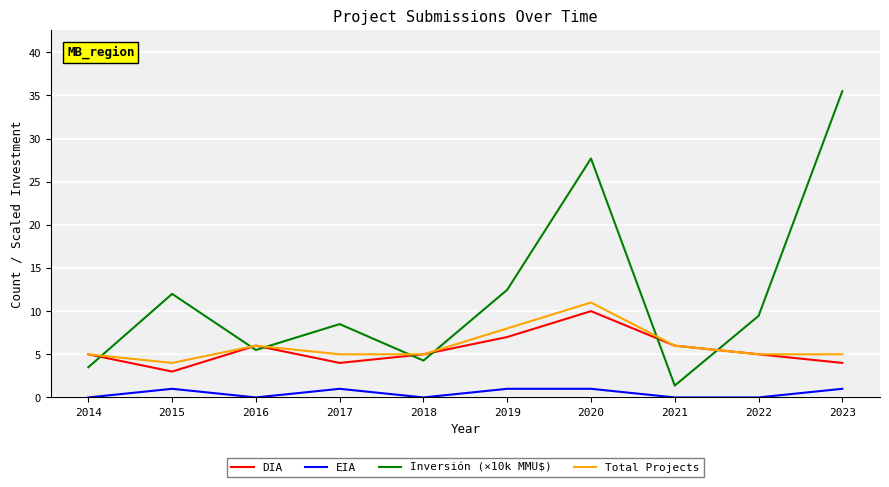

True or false: Inversión (×10k MMU$) has more than 0 interior local peaks.

True